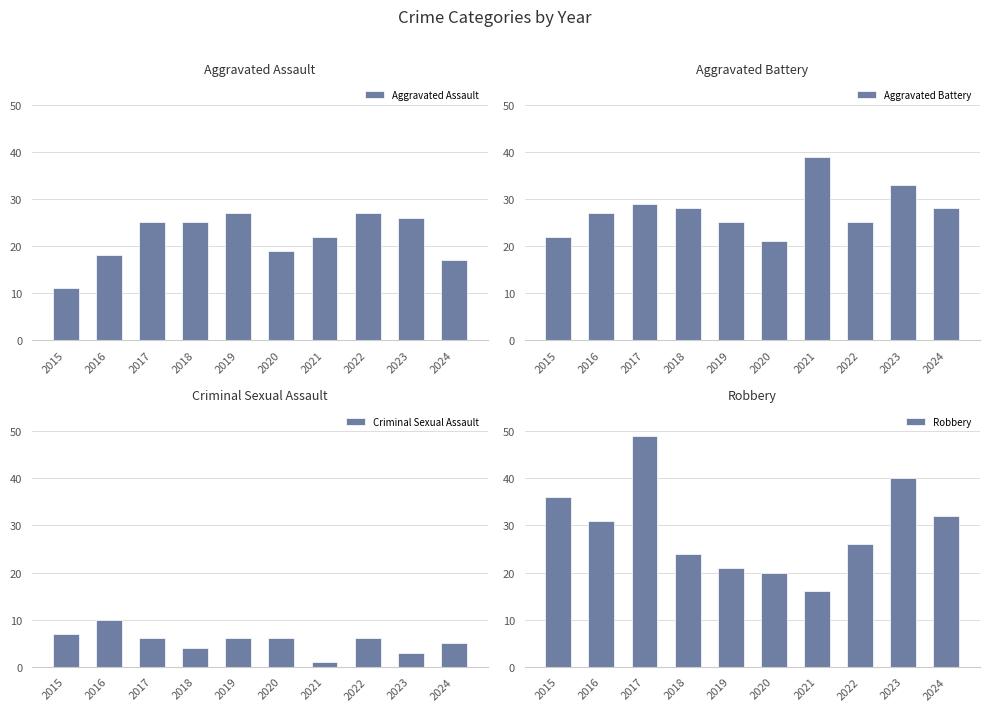

The value of Aggravated Battery at 2022 is 37. True or false?

False